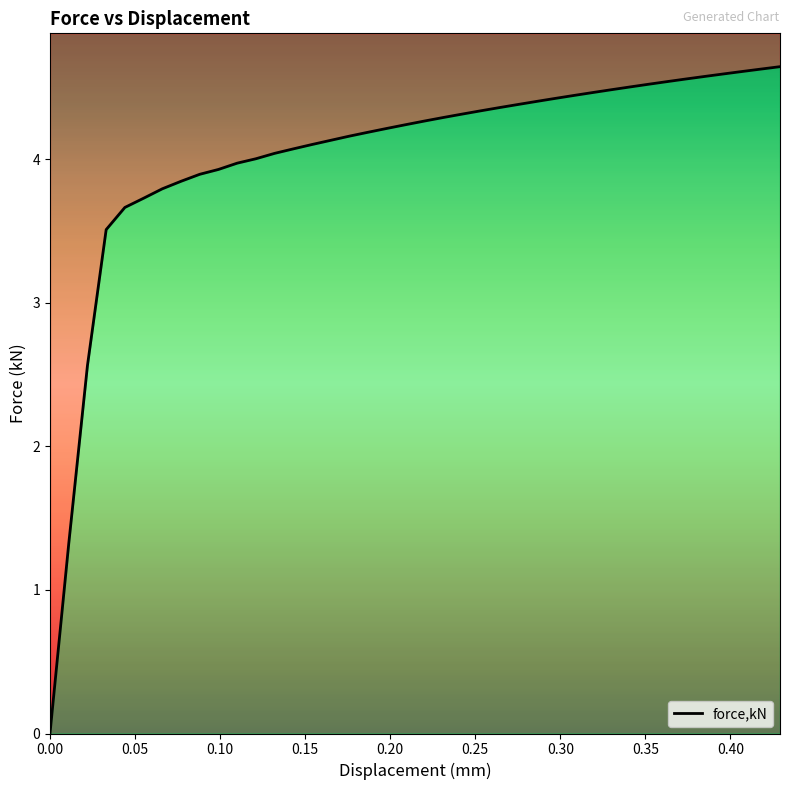

The value at 35 is 1.0. True or false?

False